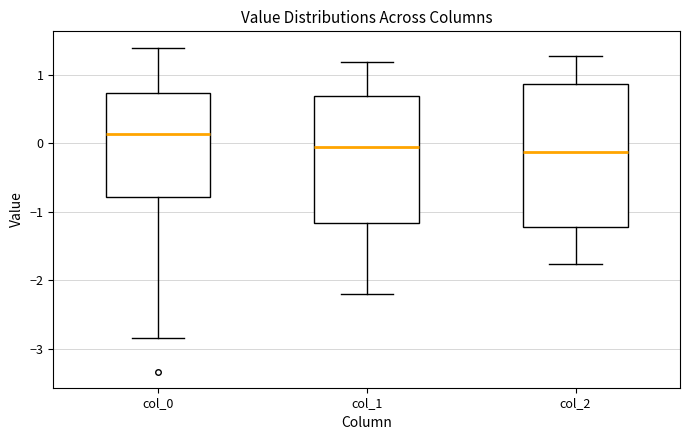

Reading left to right, transcribe this box plot: for each box, give where its median line is, the range the box spans, and where its two whiskers end, as read against the y-axis. The values are not printed on the chart, so give them approximately, as read against the axis.

col_0: median 0.1, box -0.8 to 0.7, whiskers -2.8 to 1.4
col_1: median -0.1, box -1.2 to 0.7, whiskers -2.2 to 1.2
col_2: median -0.1, box -1.2 to 0.9, whiskers -1.8 to 1.3